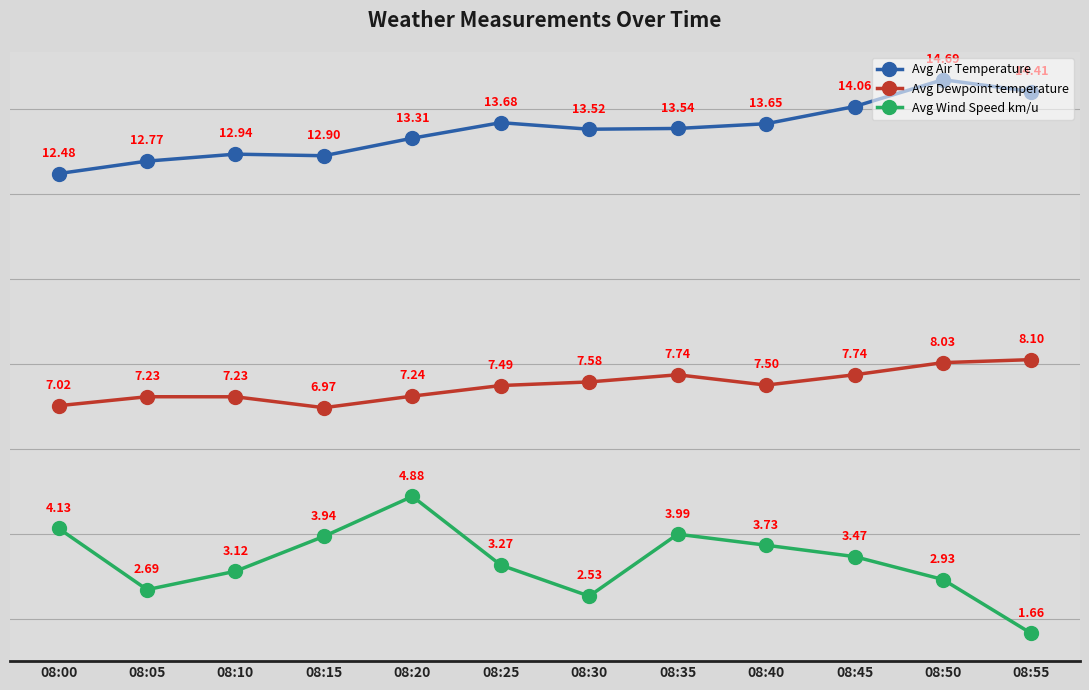

What is the difference between the highest and lowest values at 08:50?

11.8